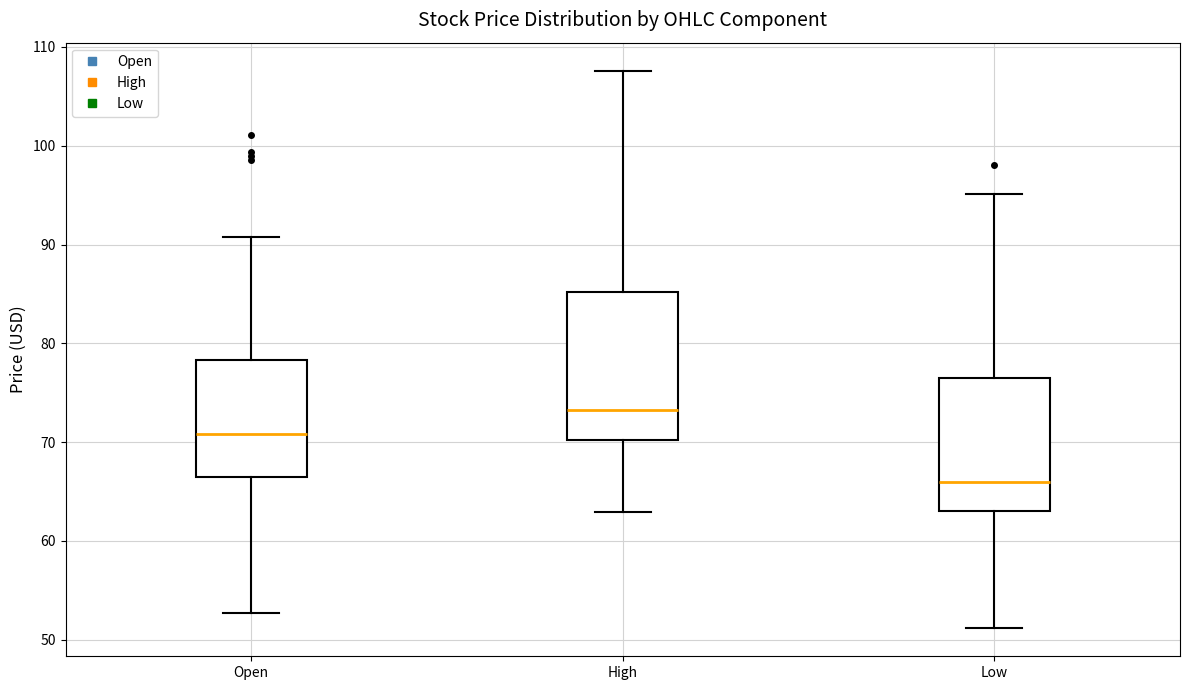

Reading left to right, read every box against the y-axis: the position of its median line, the range the box covers, and the ends of its whiskers. The values are not printed on the chart, so give them approximately, as read against the axis.

Open: median 71, box 66 to 78, whiskers 53 to 91
High: median 73, box 70 to 85, whiskers 63 to 108
Low: median 66, box 63 to 77, whiskers 51 to 95